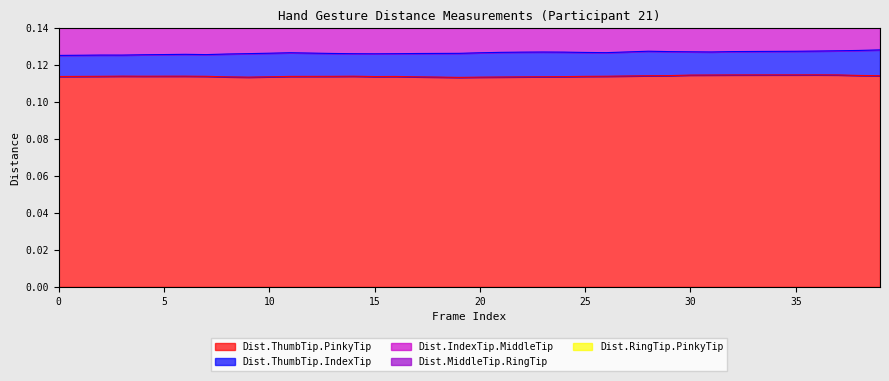

The Dist.ThumbTip.PinkyTip series shows 0.2 at 5. True or false?

False